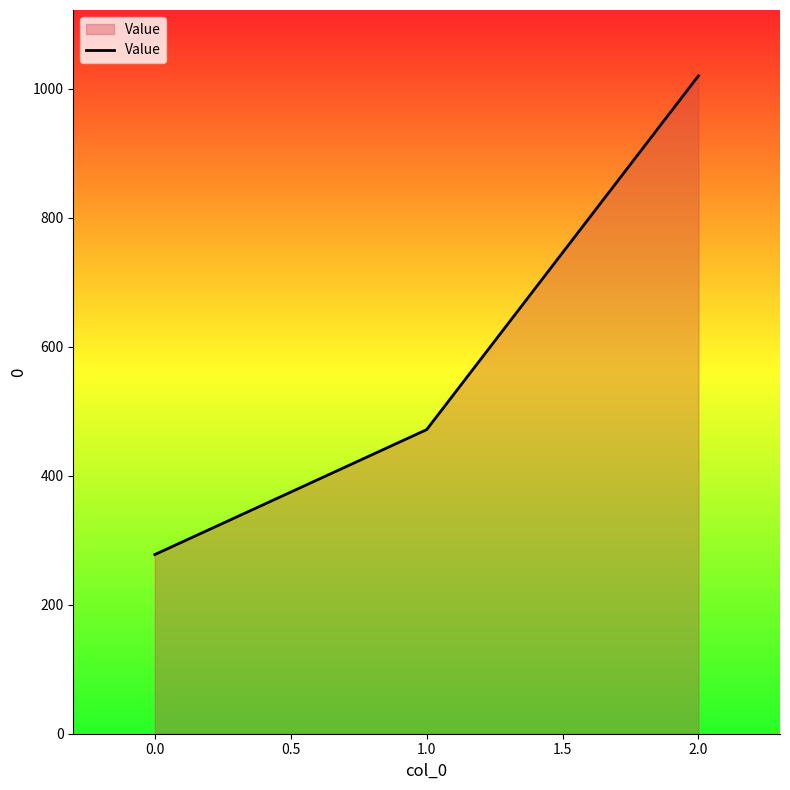

What is the sum of the values at 1.0 and 2.0?

1491.4